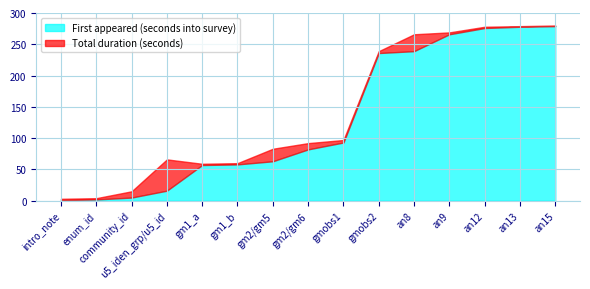

What is the maximum value shown in the chart?

279